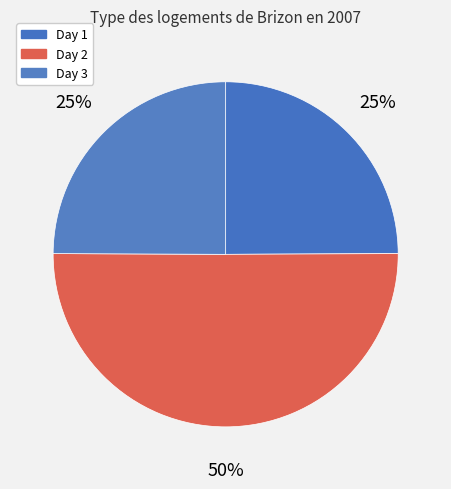

What portion of the pie excludes Day 1?

75.1%